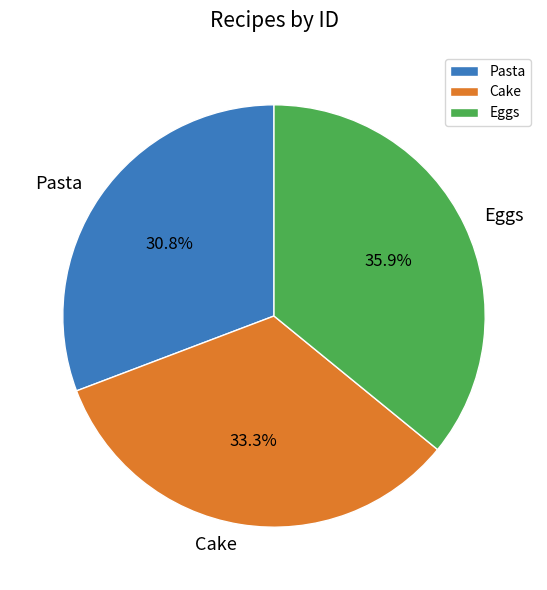

Between Cake and Eggs, which is larger?

Eggs